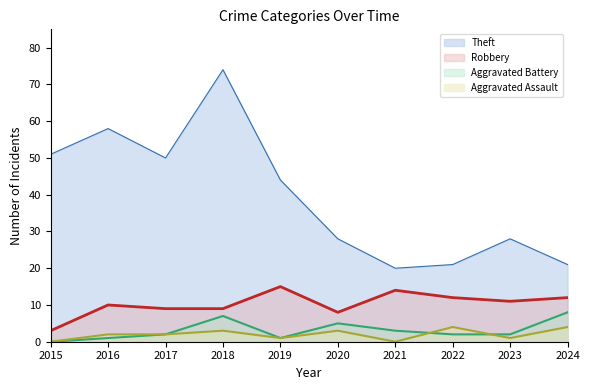

At 2018, list the series in order from smallest to largest.

Aggravated Assault, Aggravated Battery, Robbery, Theft